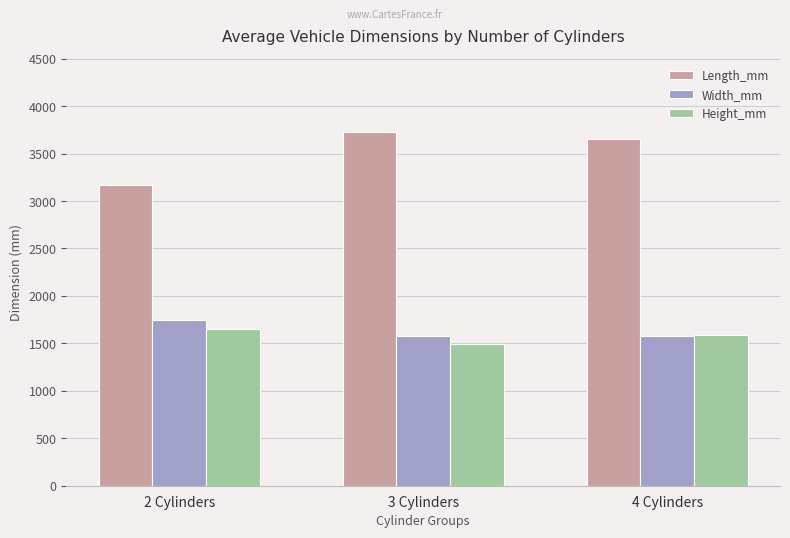

What is the minimum value for Length_mm?

3164